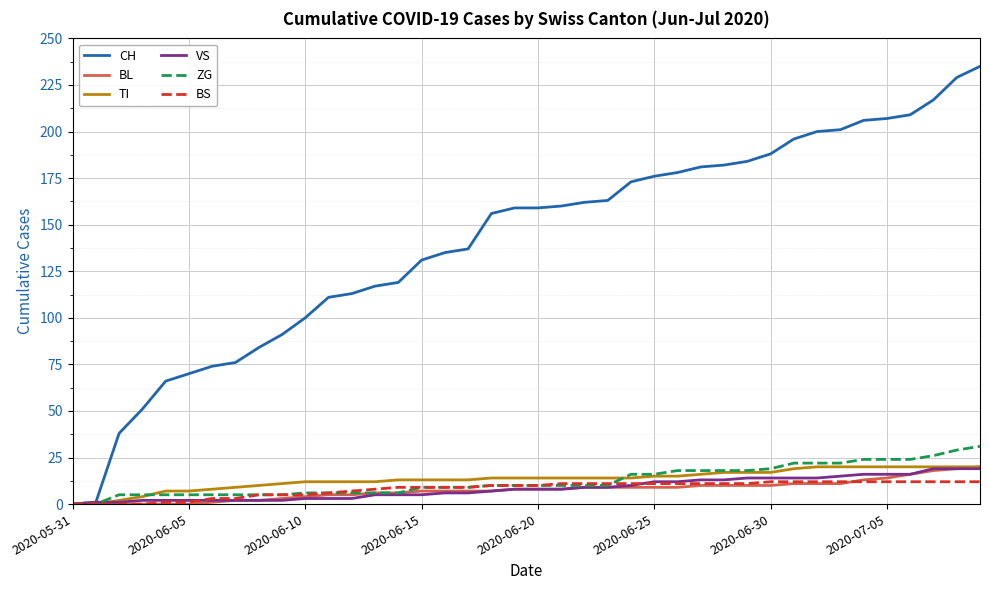

Reading left to right, extract all data points from this chart.

CH: 0	1	38	51	66	70	74	76	84	91	100	111	113	117	119	131	135	137	156	159	159	160	162	163	173	176	178	181	182	184	188	196	200	201	206	207	209	217	229	235
BL: 0	0	0	0	0	0	1	2	2	3	4	5	5	6	6	7	7	7	7	8	8	8	9	9	9	9	9	10	10	10	10	11	11	11	13	14	16	18	19	20
TI: 0	0	2	4	7	7	8	9	10	11	12	12	12	12	13	13	13	13	14	14	14	14	14	14	14	15	15	16	17	17	17	19	20	20	20	20	20	20	20	20
VS: 0	1	1	2	2	2	2	2	2	2	3	3	3	5	5	5	6	6	7	8	8	8	9	9	10	12	12	13	13	14	14	14	14	15	16	16	16	19	19	19
ZG: 0	0	5	5	5	5	5	5	5	5	6	6	6	6	6	9	9	9	10	10	10	10	10	10	16	16	18	18	18	18	19	22	22	22	24	24	24	26	29	31
BS: 0	0	0	0	1	1	3	3	5	5	5	6	7	8	9	9	9	9	10	10	10	11	11	11	11	11	11	11	11	11	12	12	12	12	12	12	12	12	12	12